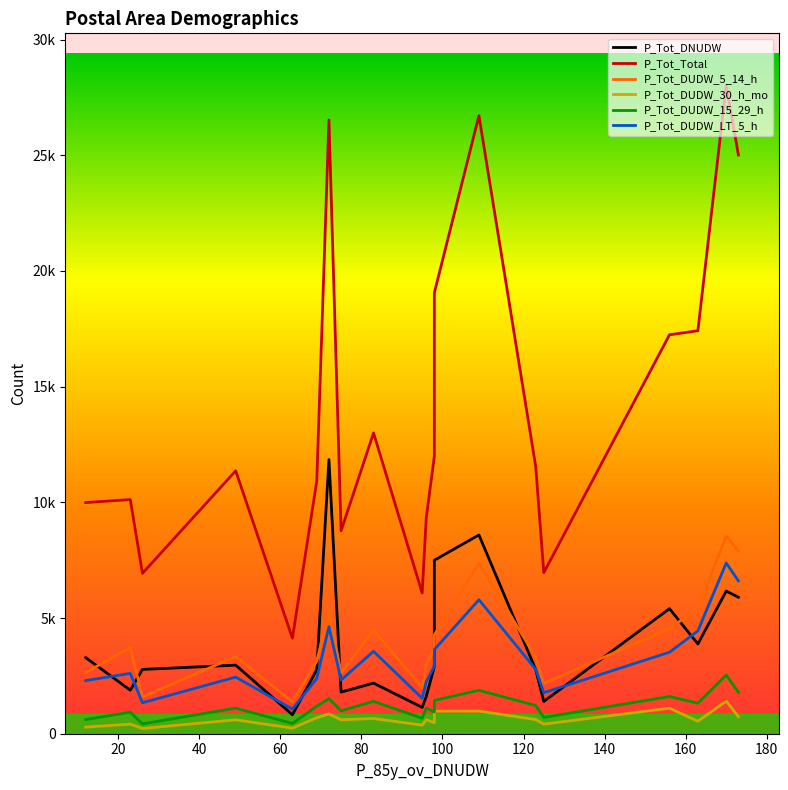

Count the number of categories in the chart.

20